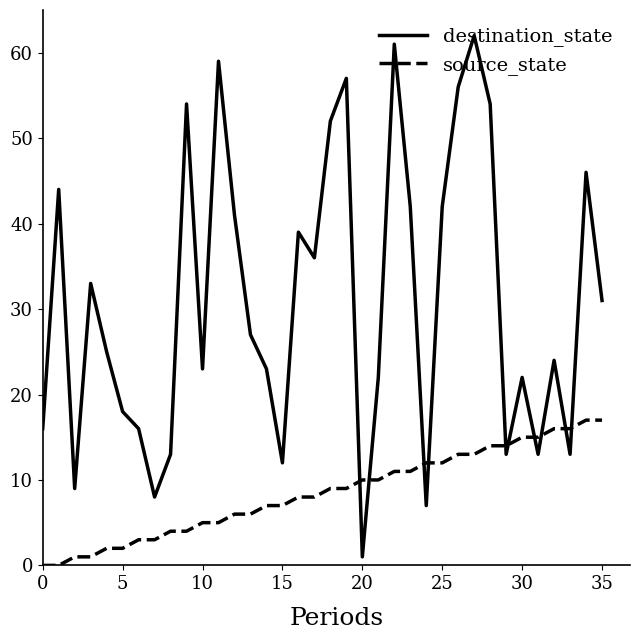

How many times do source_state and destination_state cross each other?

10